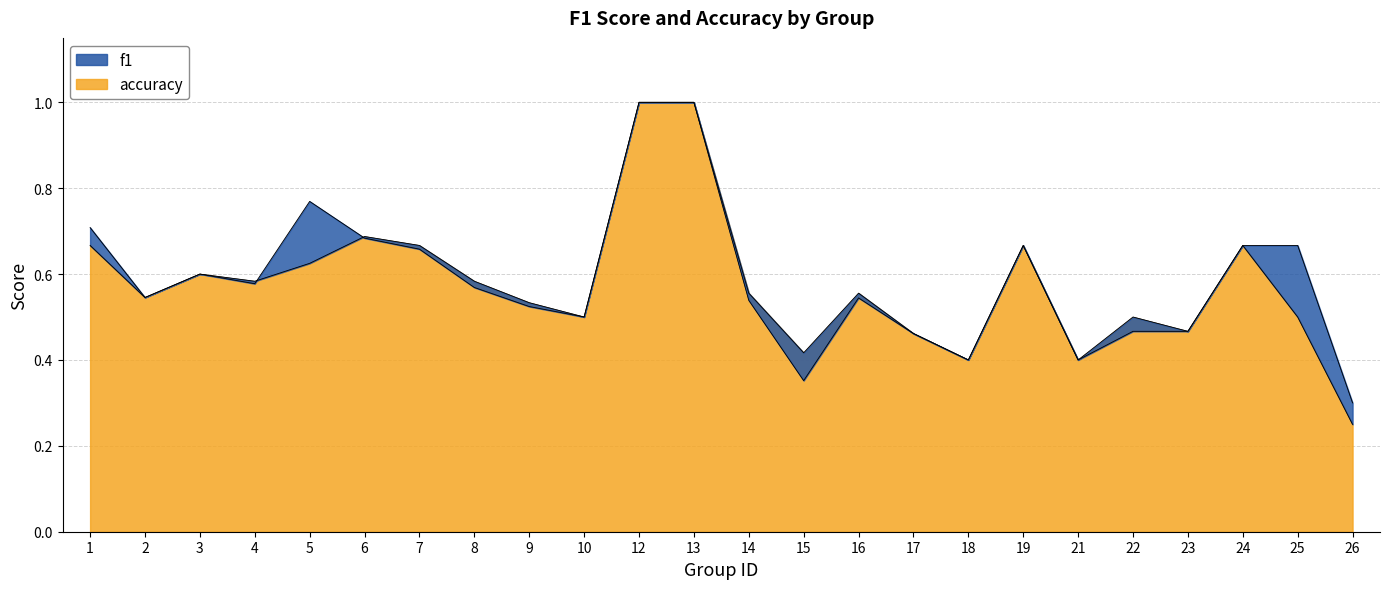

What is the lowest value of the accuracy series?

0.2